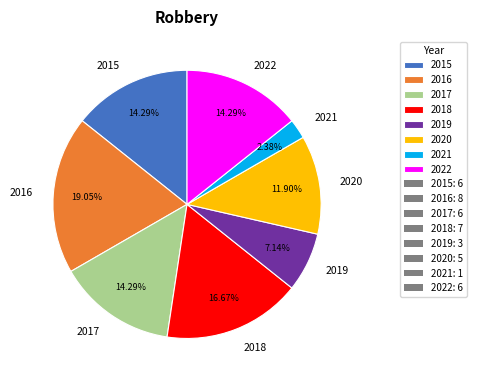

To the nearest percent, what is the combined percentage of 2016 and 2019?

26%